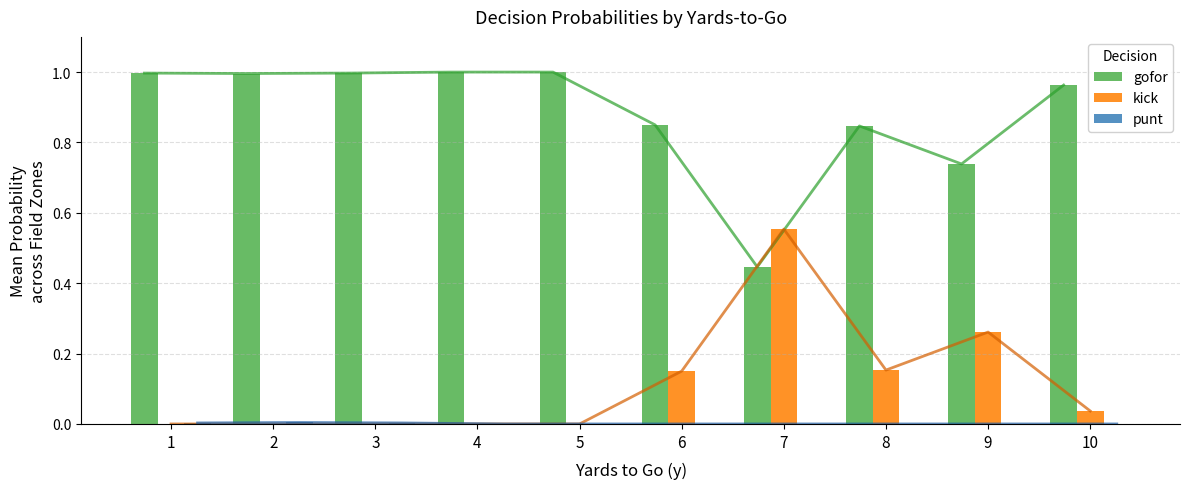

Reading left to right, list all the values displayed in this chart.

gofor: 1.0	1.0	1.0	1.0	1.0	0.8	0.4	0.8	0.7	1.0
kick: 0.0	0.0	0.0	0.0	0.0	0.2	0.6	0.2	0.3	0.0
punt: 0.0	0.0	0.0	0.0	0.0	0.0	0.0	0.0	0.0	0.0